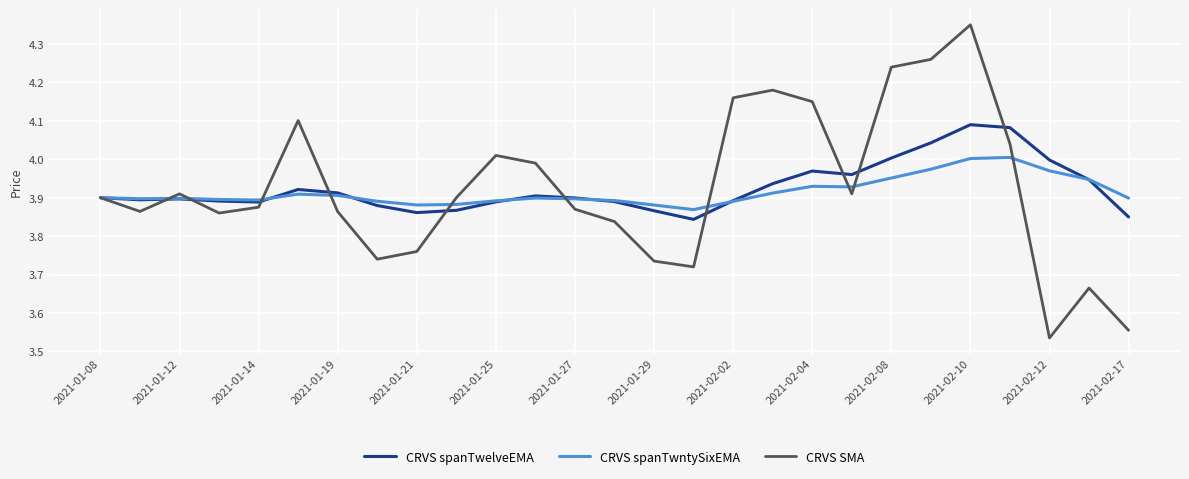

Which series has the widest spread of values?

CRVS SMA